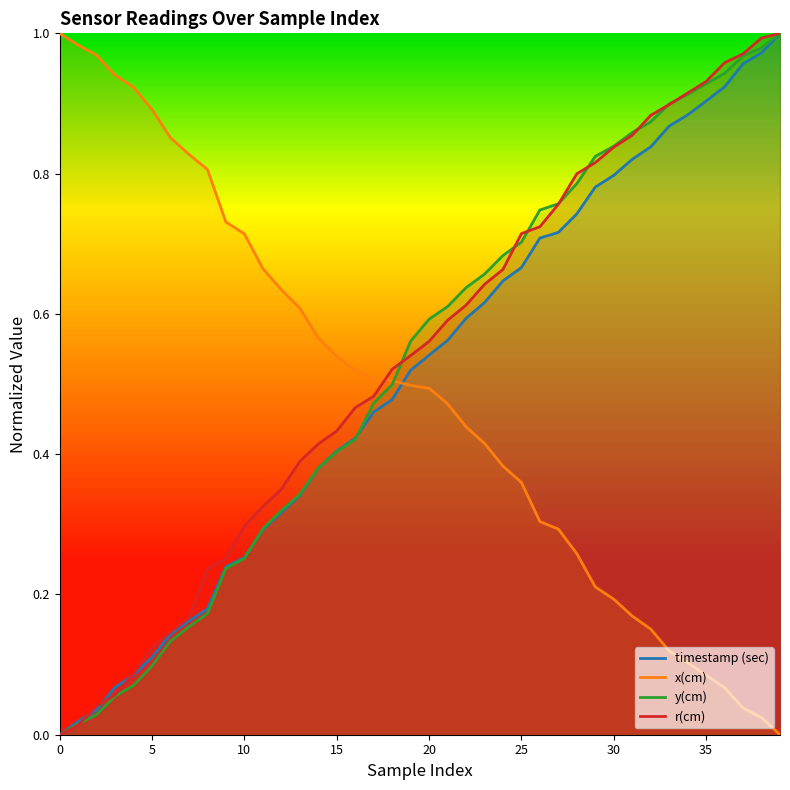

How many values in r(cm) are above zero?

39